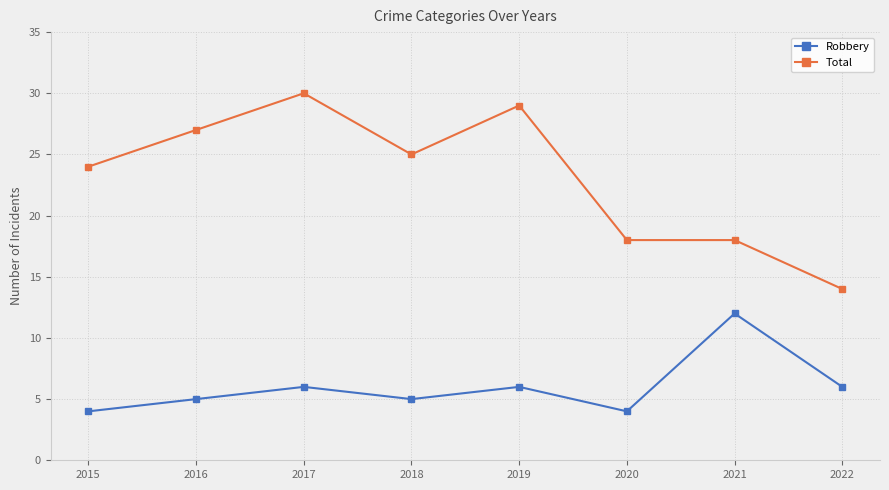

At 2017, list the series in order from smallest to largest.

Robbery, Total